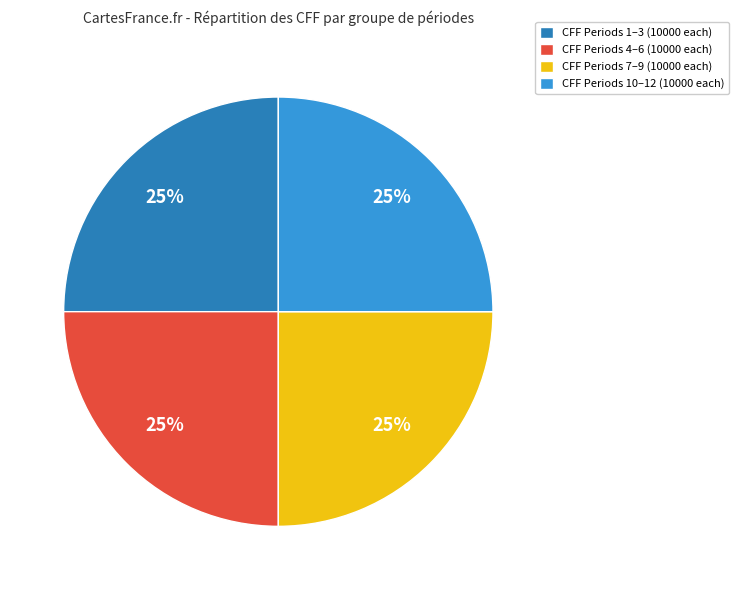

What percentage is the CFF Periods 7–9 (10000 each) slice, to the nearest percent?

25%